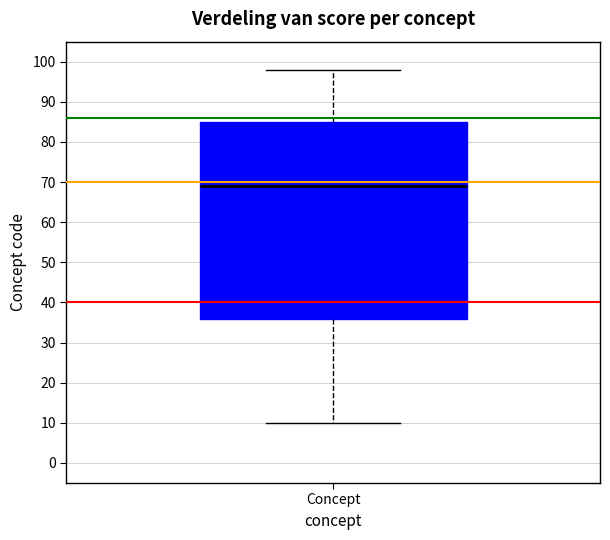

Transcribe this box plot: give where the median line is, the range the box spans, and where the two whiskers end, as read against the y-axis. The values are not printed on the chart, so give them approximately, as read against the axis.

median 69, box 36 to 85, whiskers 10 to 98